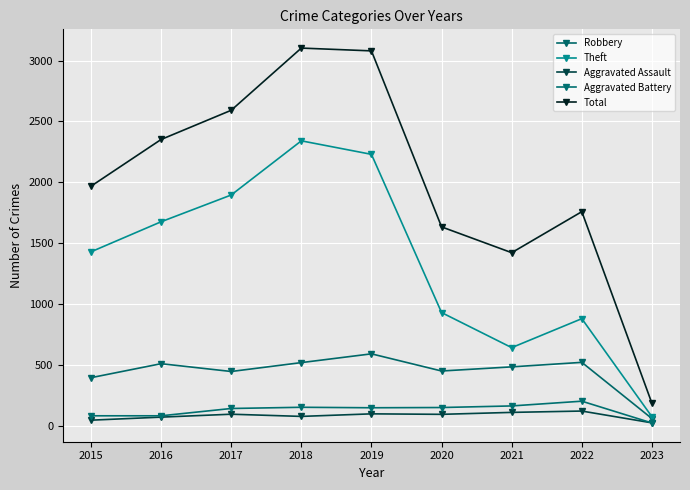

What is the average value of the Robbery series?

442